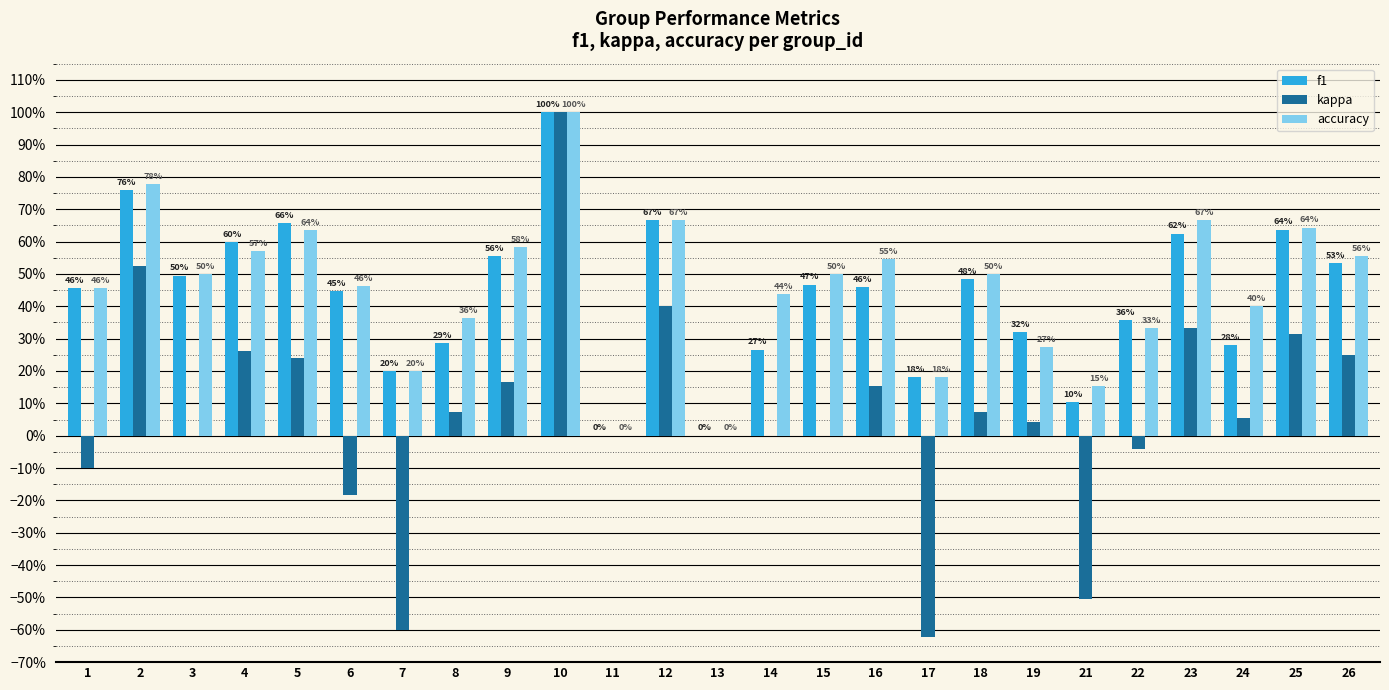

What are all the series names shown in the legend?

f1, kappa, accuracy